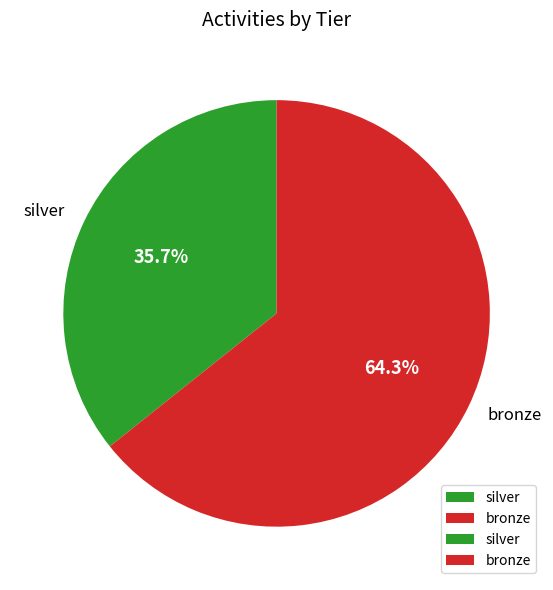

To the nearest percent, what is the difference between the silver and bronze slice percentages?

29%